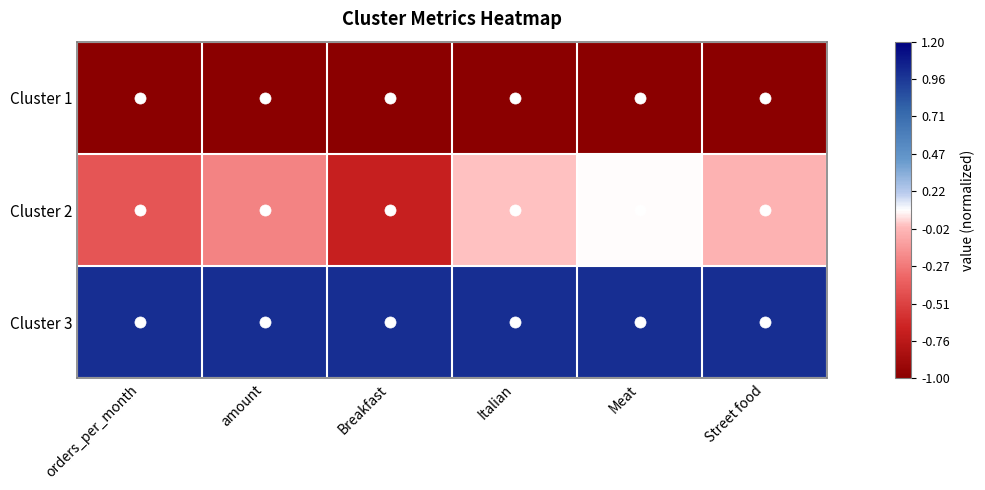

List the series in order of their overall mean, highest first.

Cluster 3, Cluster 2, Cluster 1